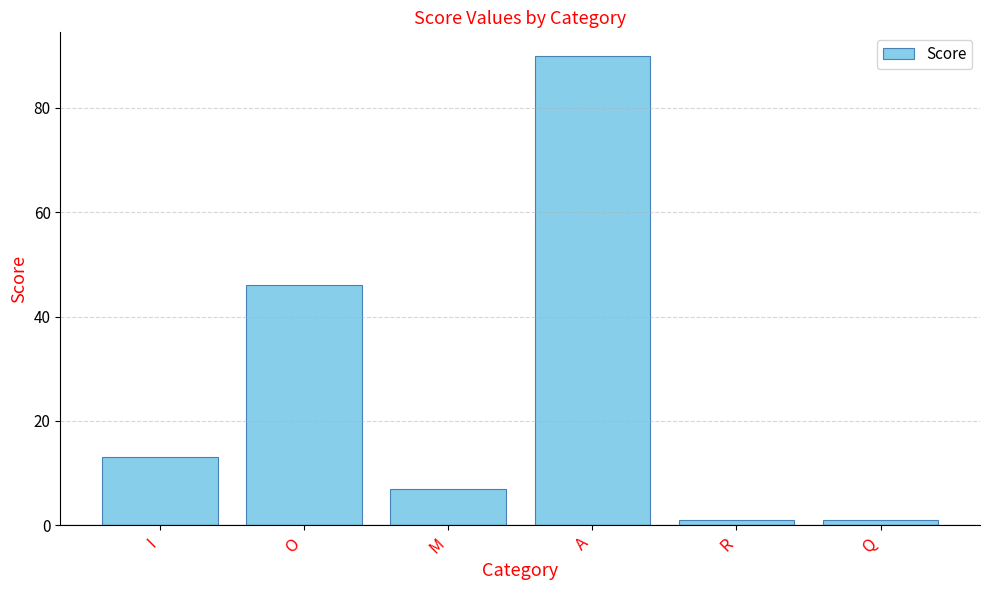

What is the value of the 6th bar from the left?

1